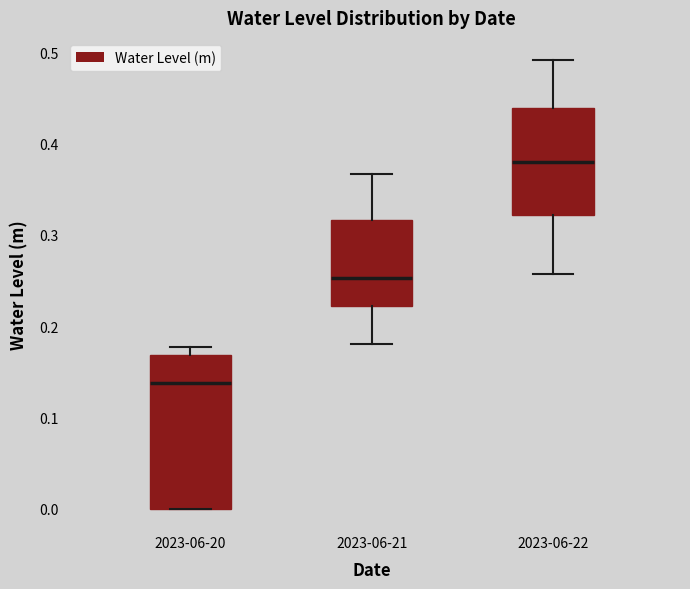

Which box is the tallest, from its lower edge to its upper edge?

2023-06-20